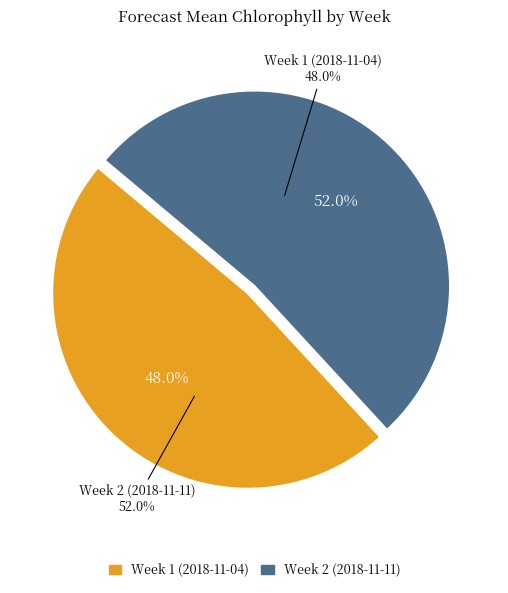

To the nearest percent, what portion does Week 2 (2018-11-11) represent?

52%